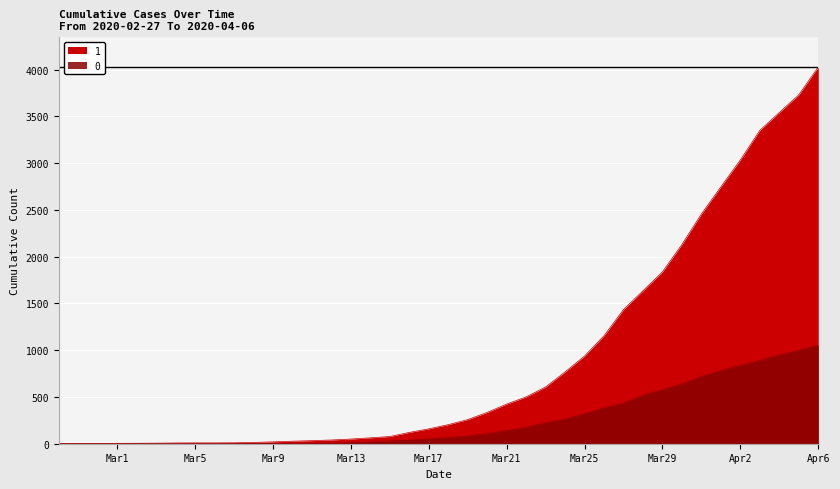

At which label does 1 first exceed 204?

2020-03-19